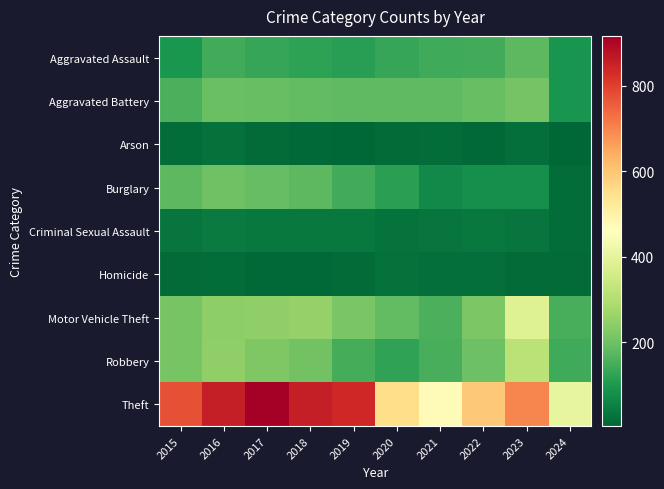

What is the total value across all series at 2021?

1245